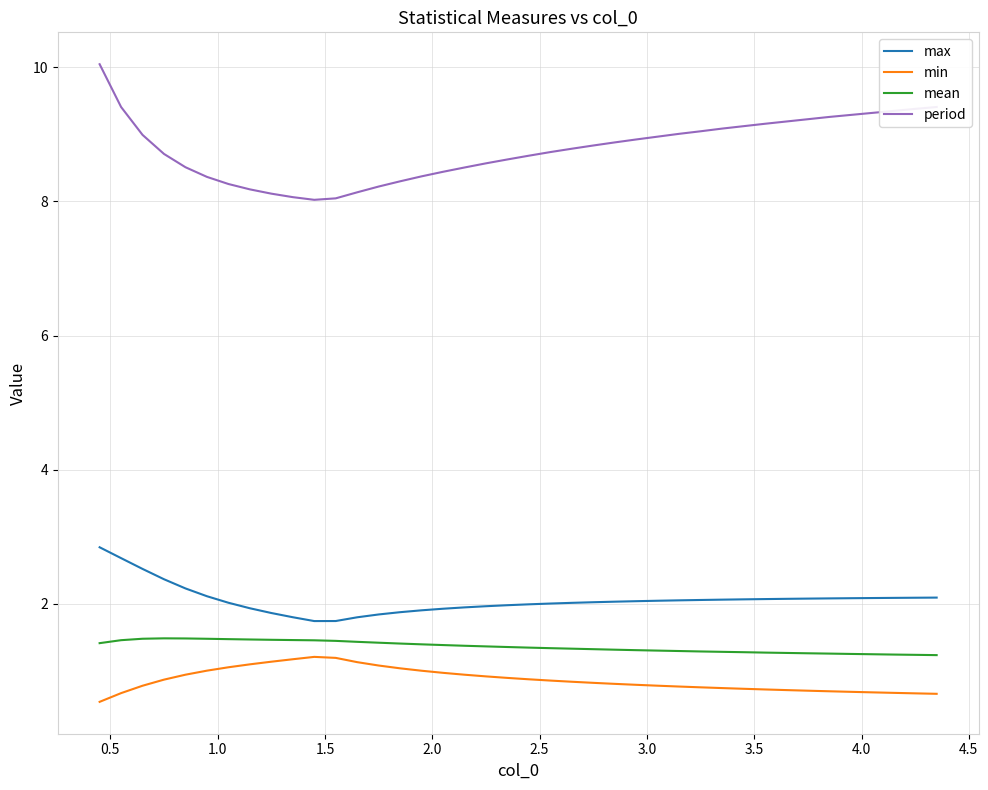

In mean, how many points are higher than both neighbors (excluding endpoints)?

1